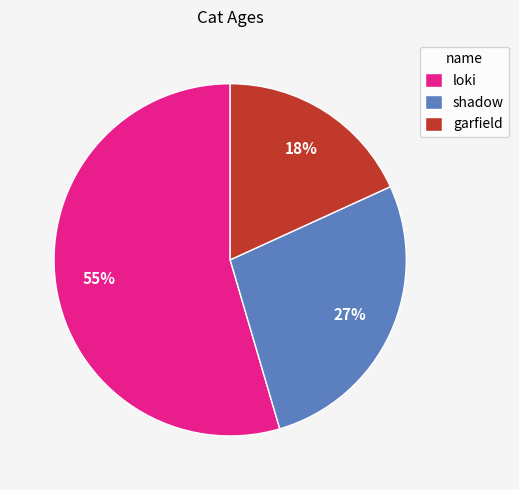

To the nearest percent, what is the average slice percentage?

33%